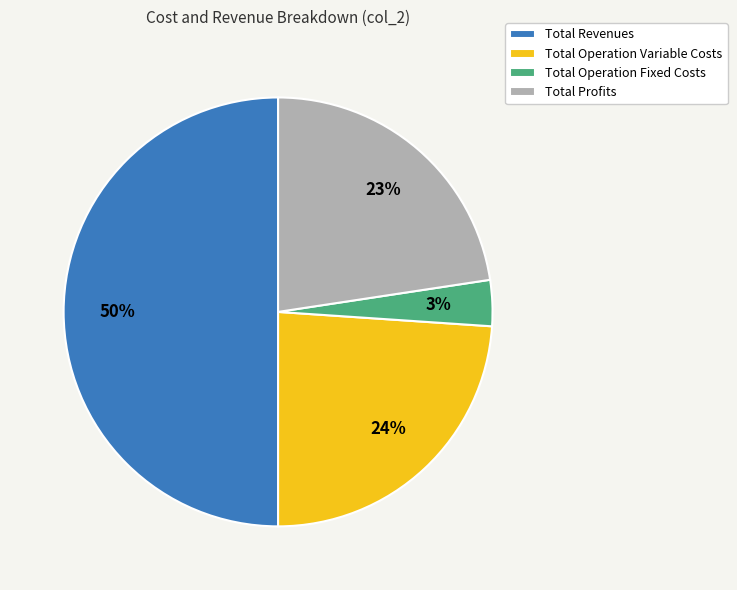

What percentage is the Total Revenues slice, to the nearest percent?

50%